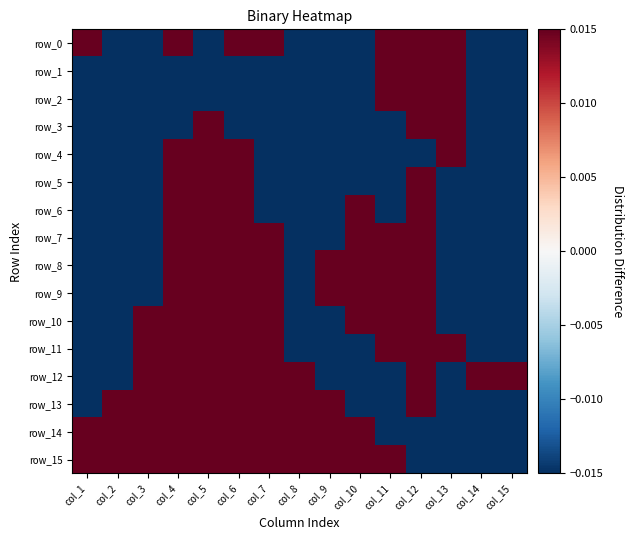

Rank the series at col_11 from highest to lowest value.

row_0, row_1, row_2, row_7, row_8, row_9, row_10, row_11, row_15, row_3, row_4, row_5, row_6, row_12, row_13, row_14